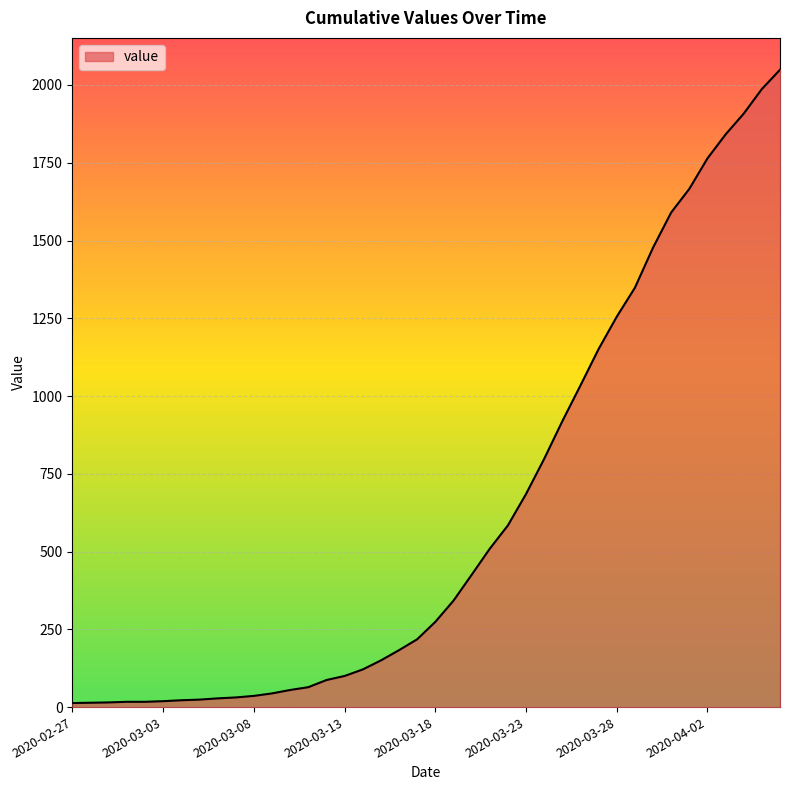

What is the difference between the second highest and second lowest values?

1973